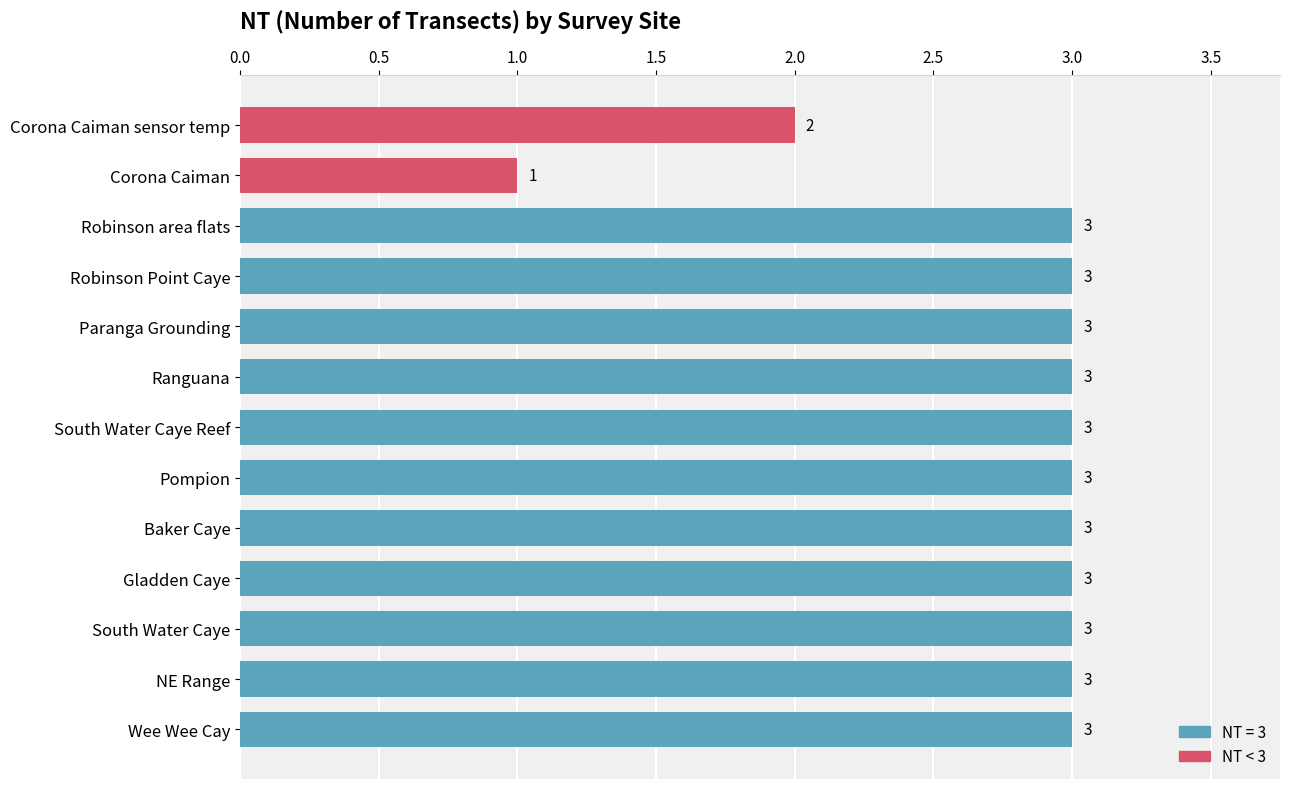

At which label is the value closest to 2?

Corona Caiman sensor temp